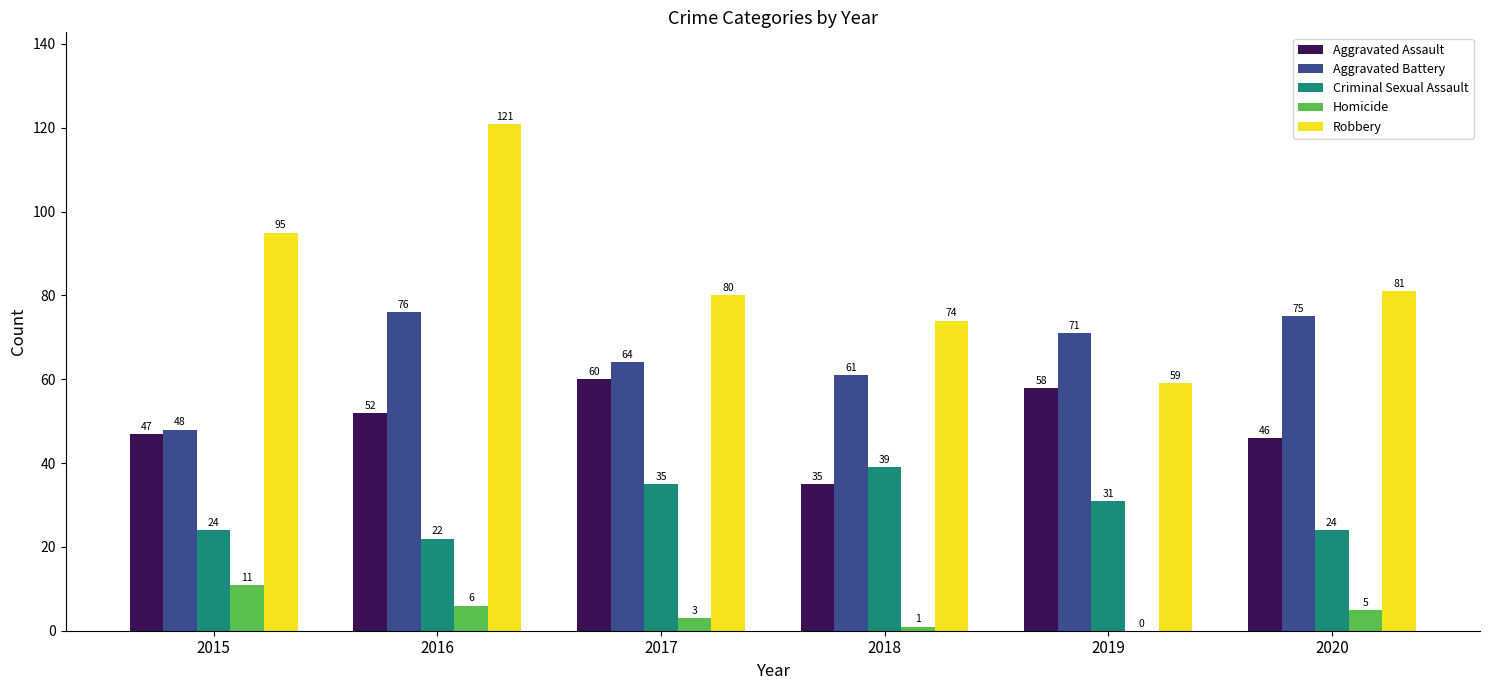

Is it true that Criminal Sexual Assault equals 37 at 2020?

False